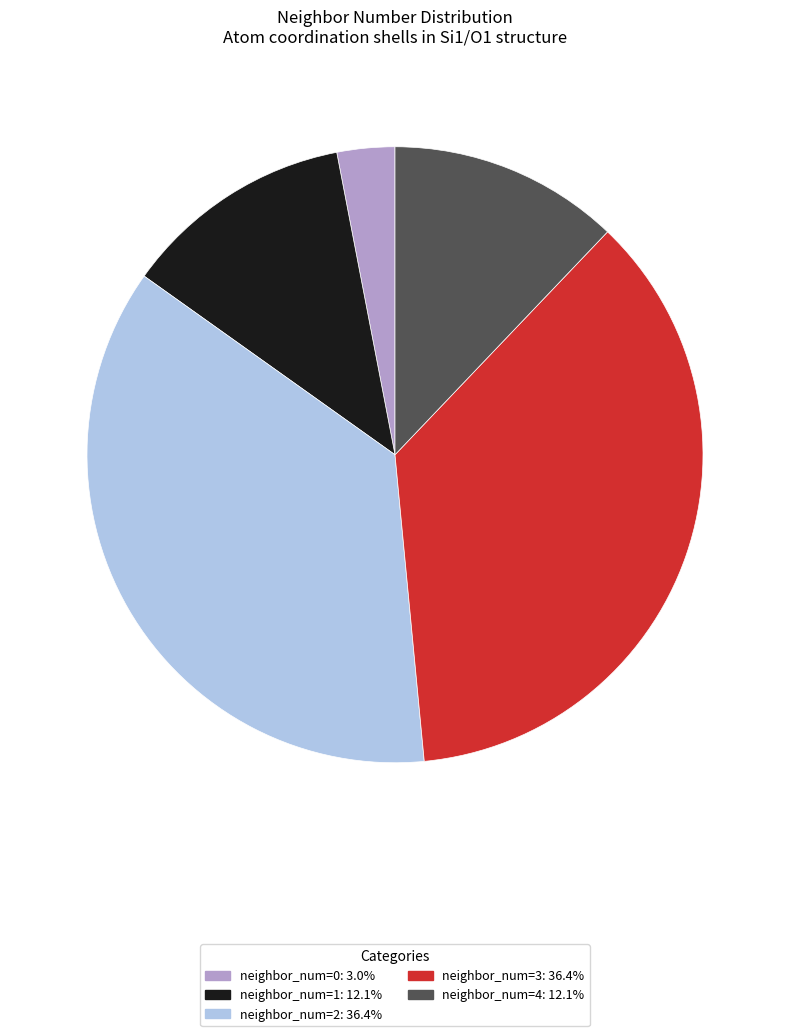

Is there a majority slice in this chart?

No